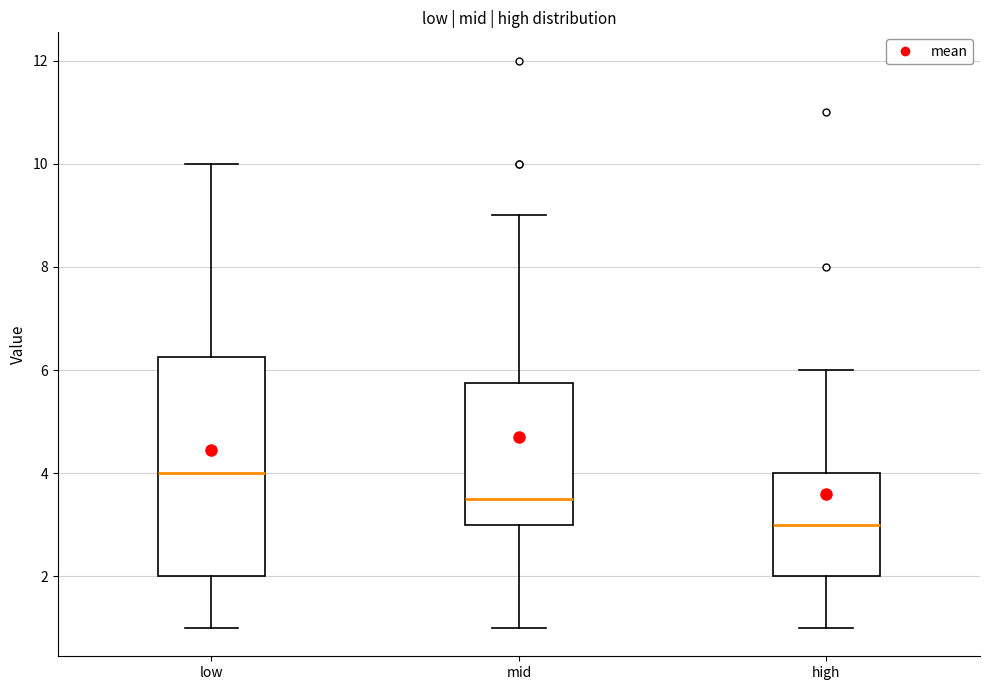

Where is the upper edge of the box for mid on the y-axis? The values are not printed on the chart, so give them approximately, as read against the axis.

5.8